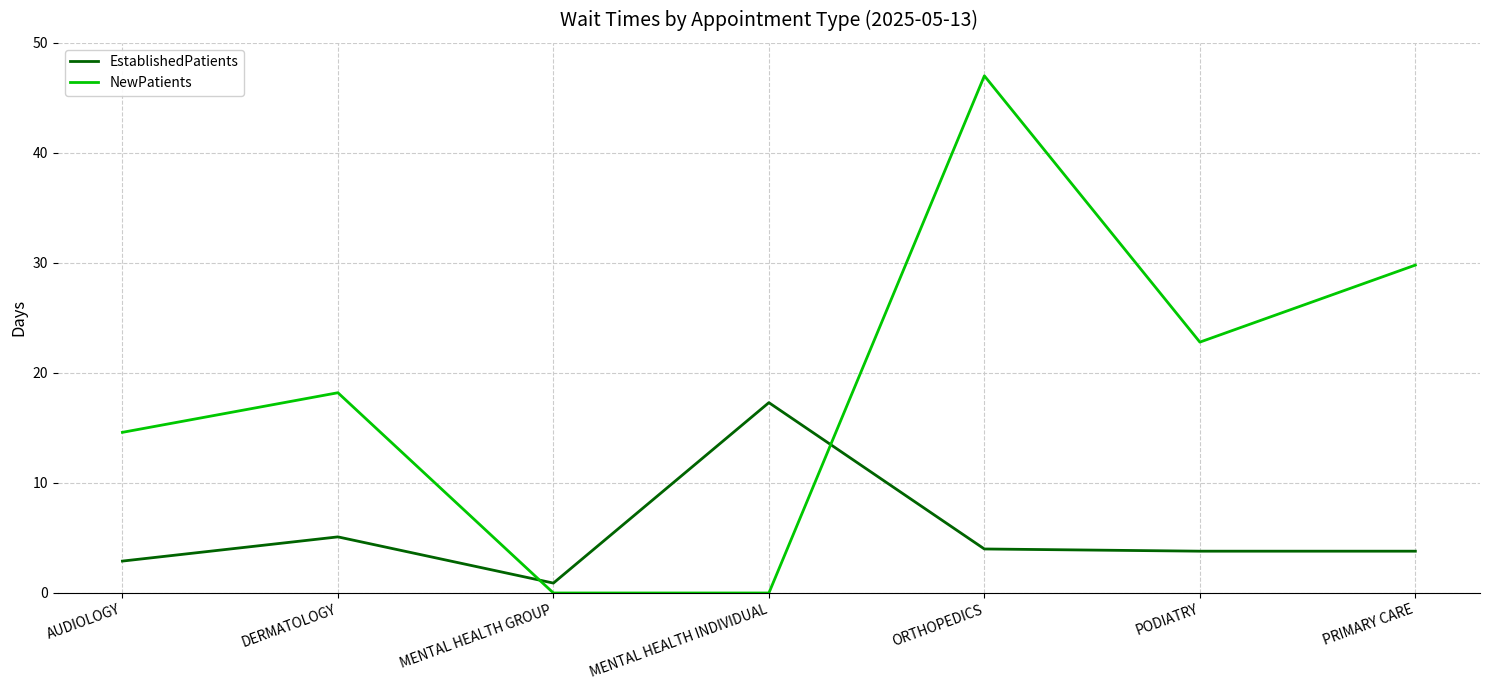

What is the approximate value of EstablishedPatients at MENTAL HEALTH INDIVIDUAL?

17.3